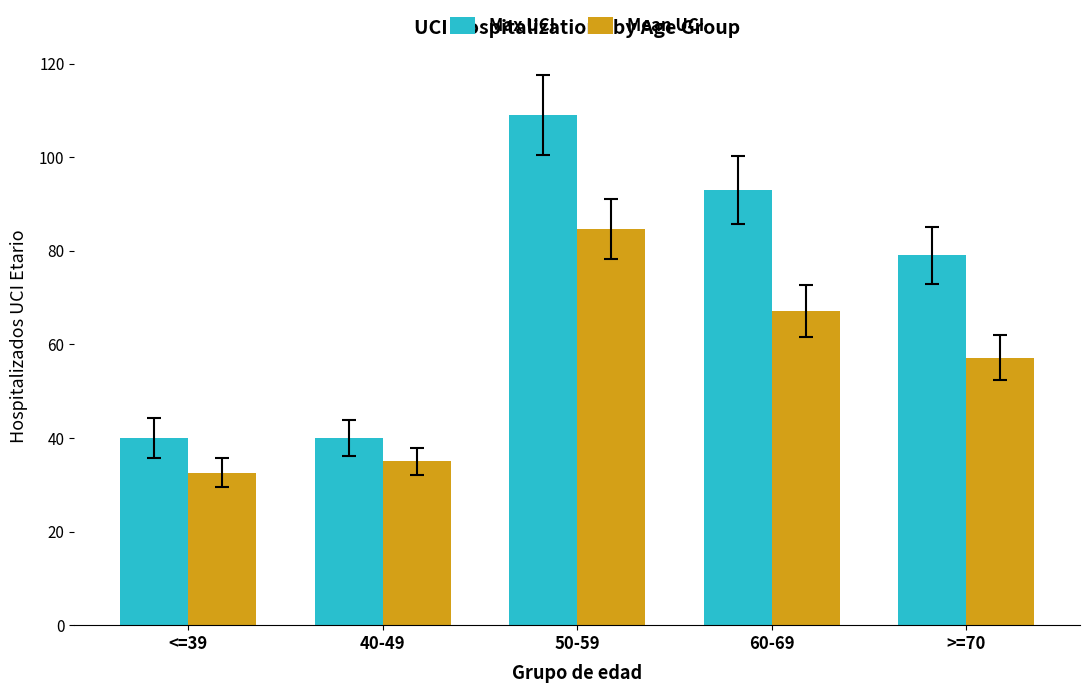

What is the maximum value for Mean UCI?

84.6